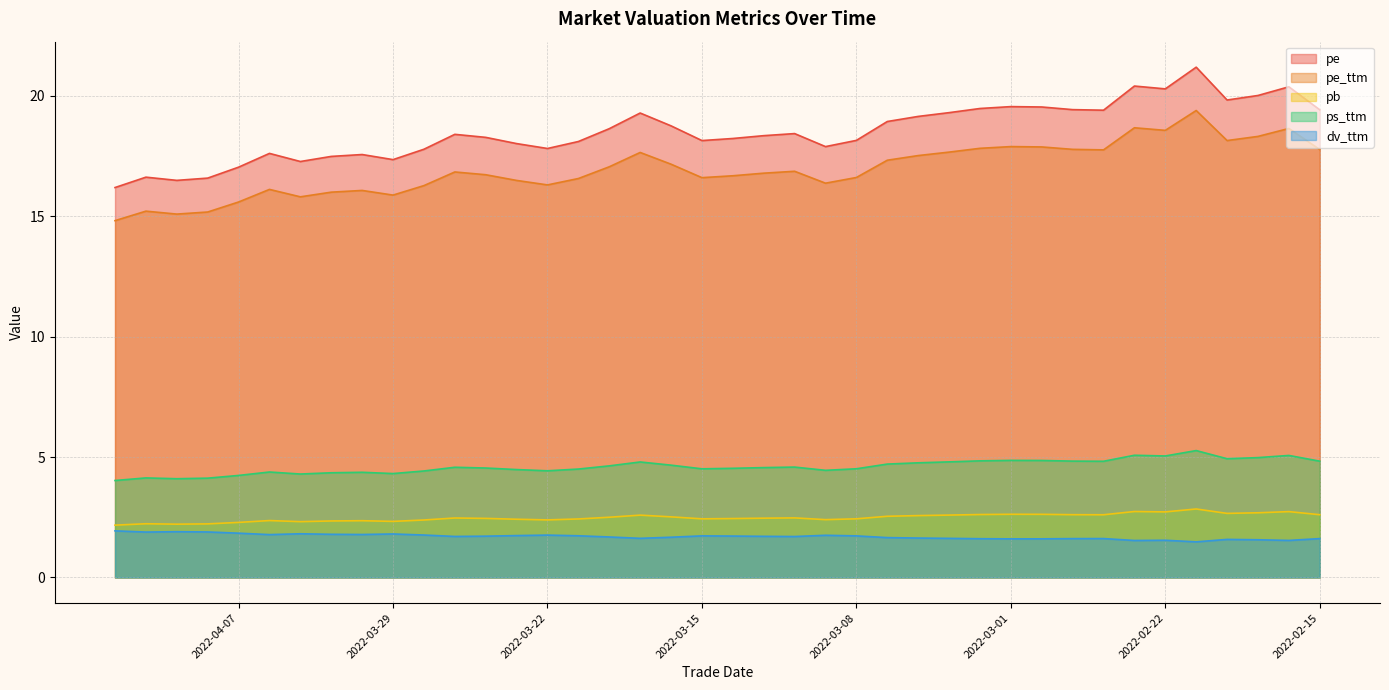

How many data points in pe_ttm are above 16?

32